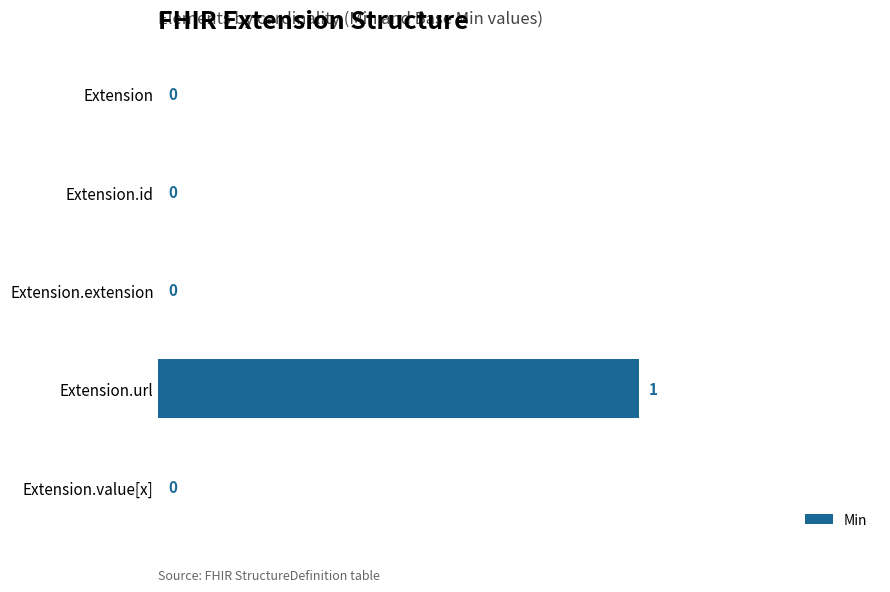

Is it true that the value at Extension.id is -1?

False